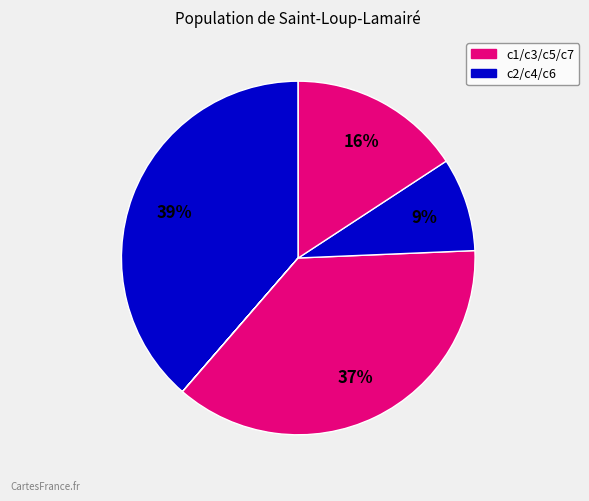

To the nearest percent, what is the average slice percentage?

14%